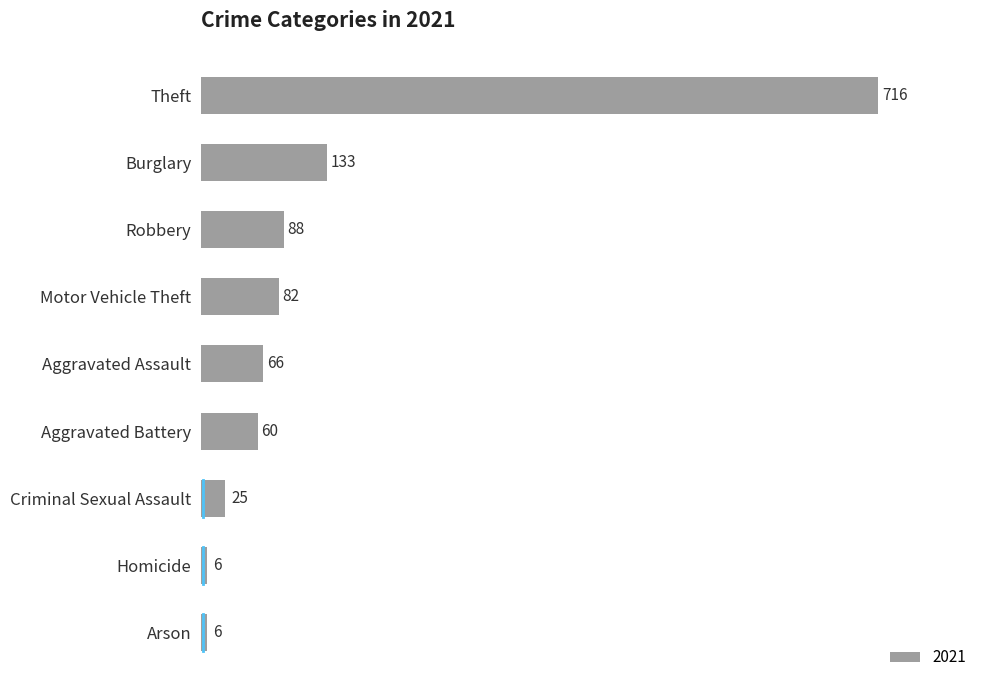

Is it true that the value at Burglary is 133?

True